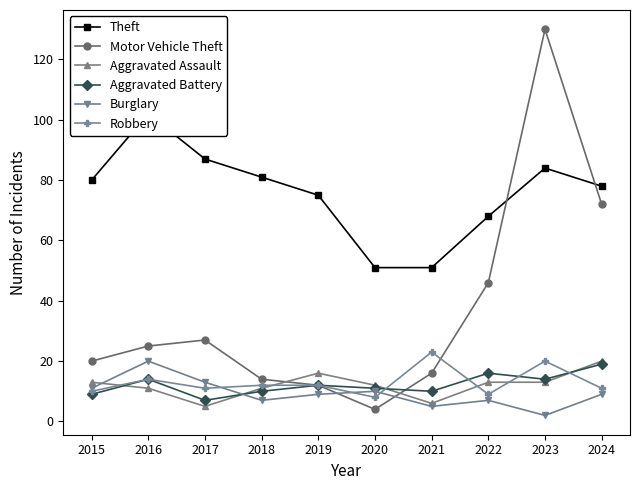

What is the difference between the Motor Vehicle Theft values at 2024 and 2023?

58